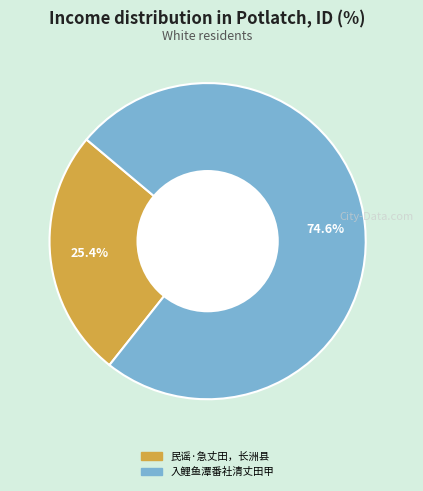

Which has a higher value, 入鲤鱼潭番社清丈田甲 or 民谣·急丈田，长洲县?

入鲤鱼潭番社清丈田甲